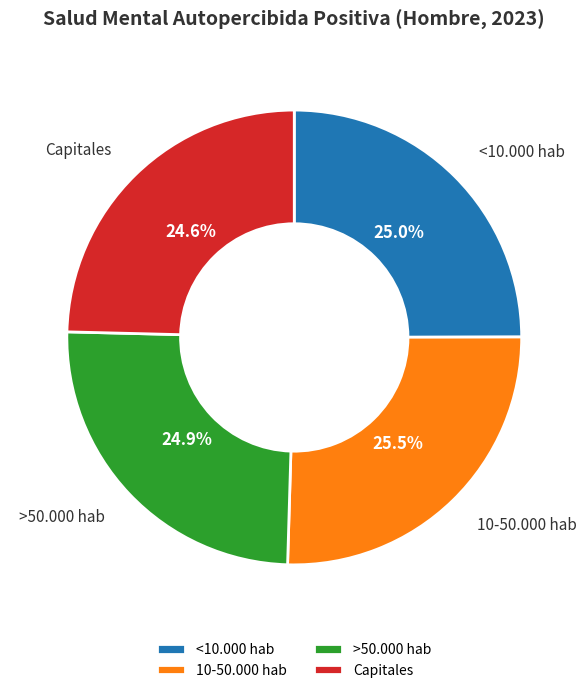

Which slice is the largest?

10-50.000 hab